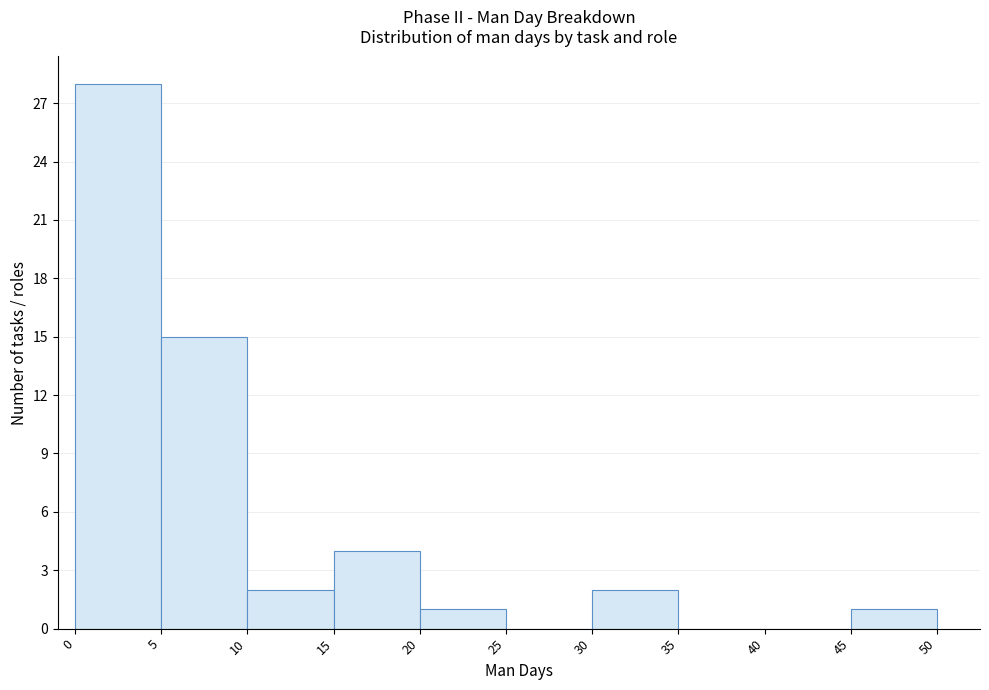

What is the height of the bar covering 20 to 25 on the x-axis? The values are not printed on the chart, so give them approximately, as read against the axis.

1